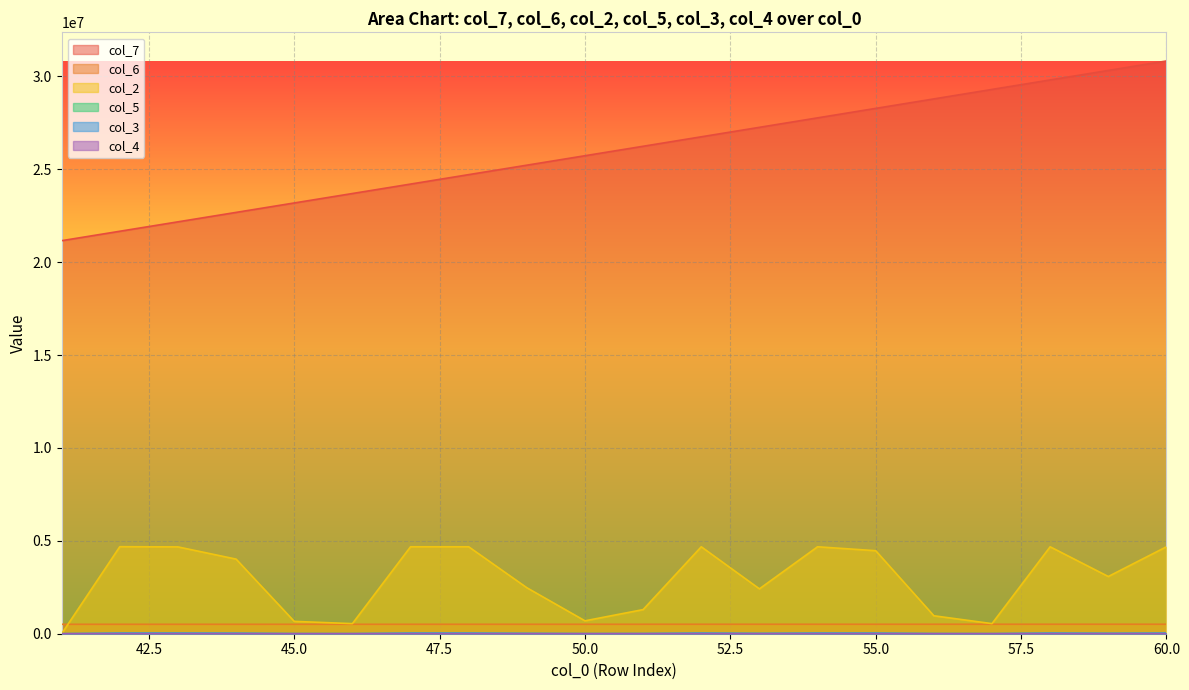

What is the value of the col_6 point at the 7th from the left?

508266